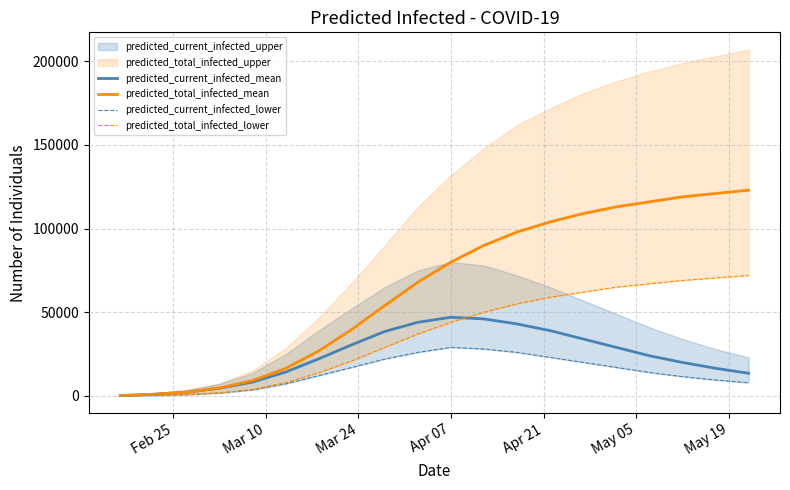

At how many categories does at least one series exceed 82316?

9